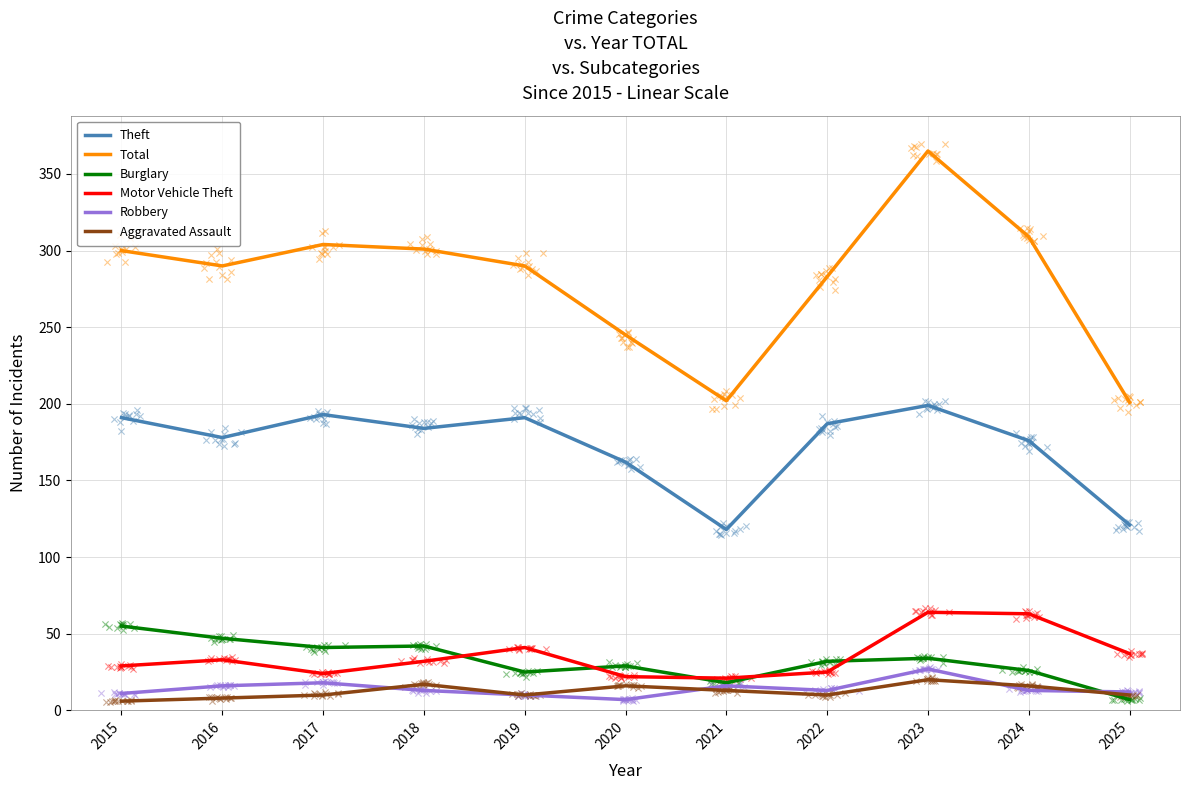

What is the total value across all series at 2017?

590